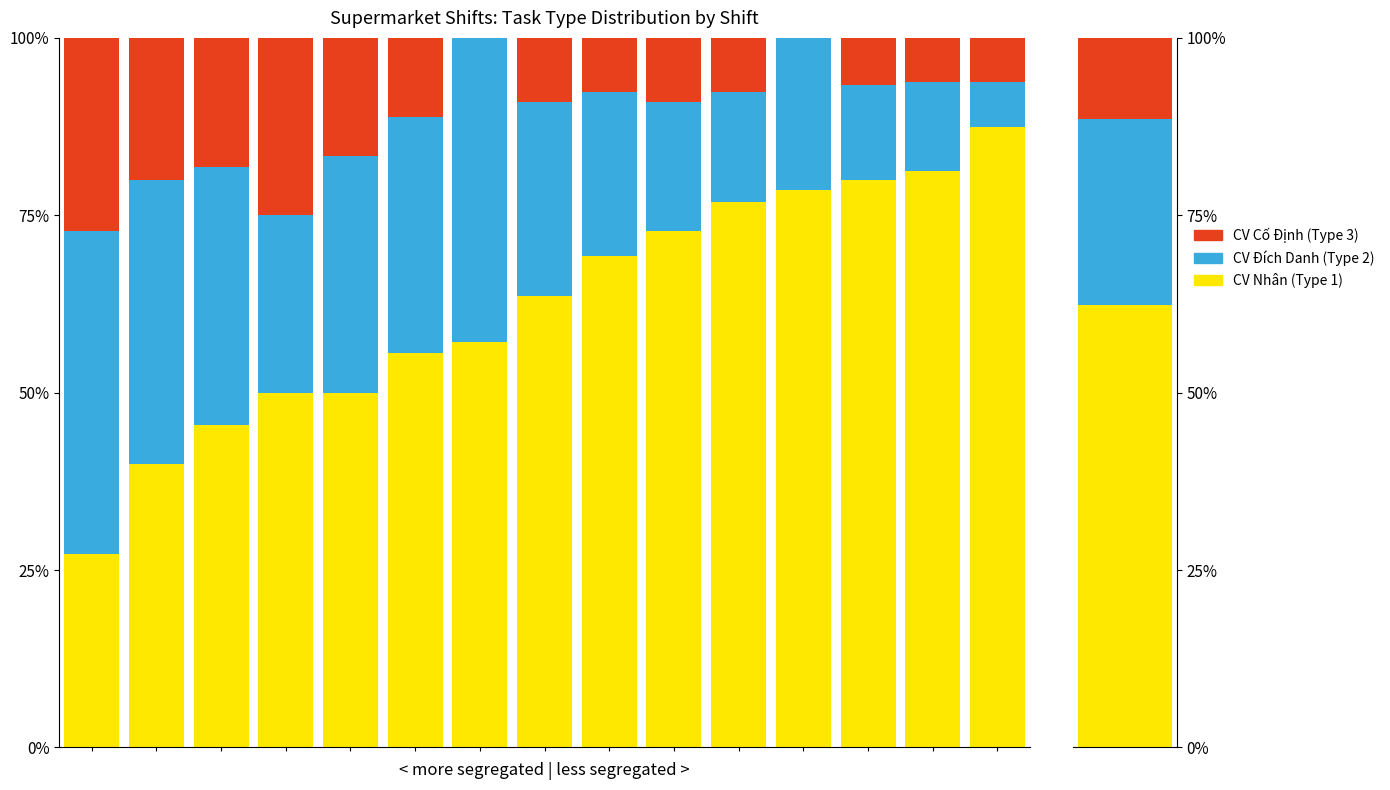

Rank the categories by CV Nhân (Type 1) value from highest to lowest.

14, 13, 12, 11, 10, 9, 8, 7, 6, 5, 3, 4, 2, 1, 0